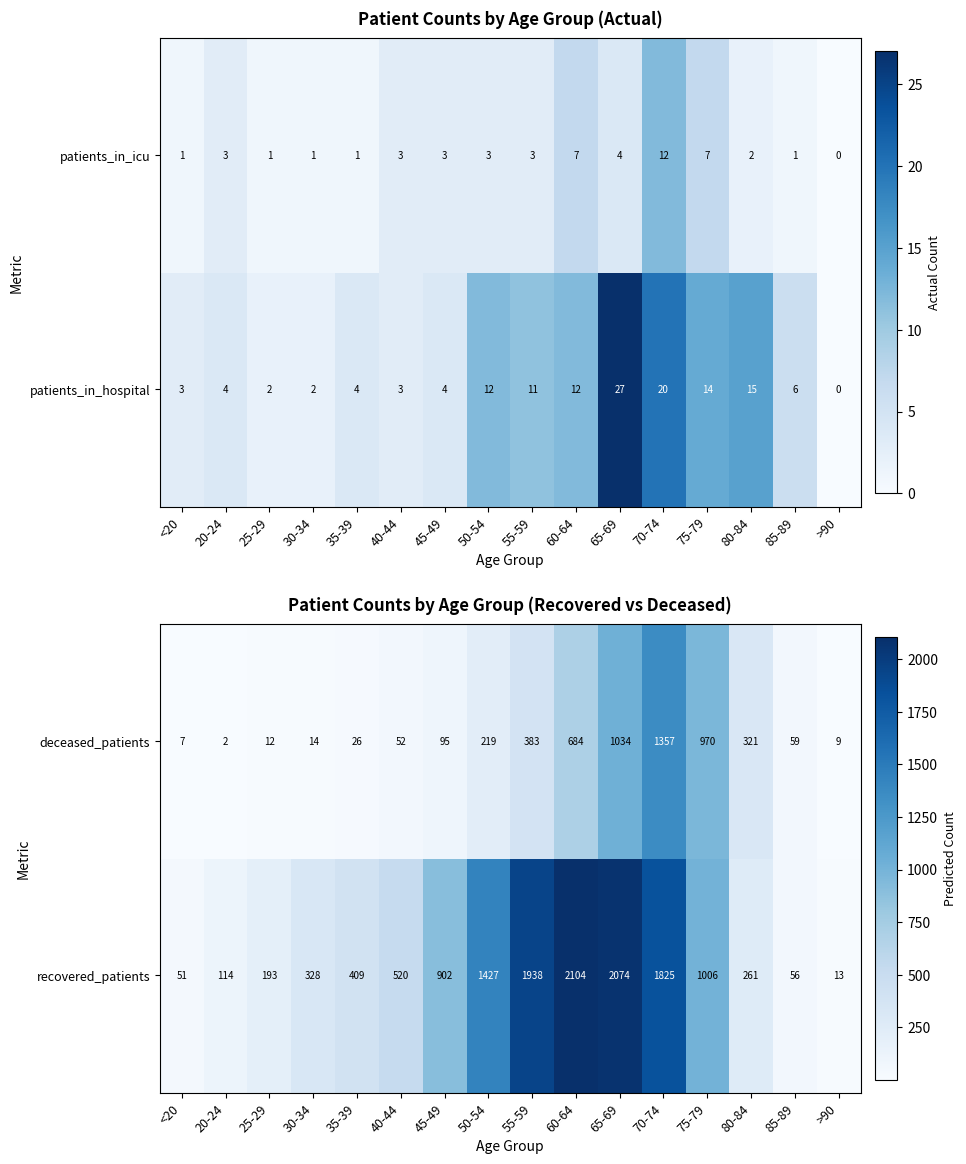

What is the sum of all deceased_patients values?

5244